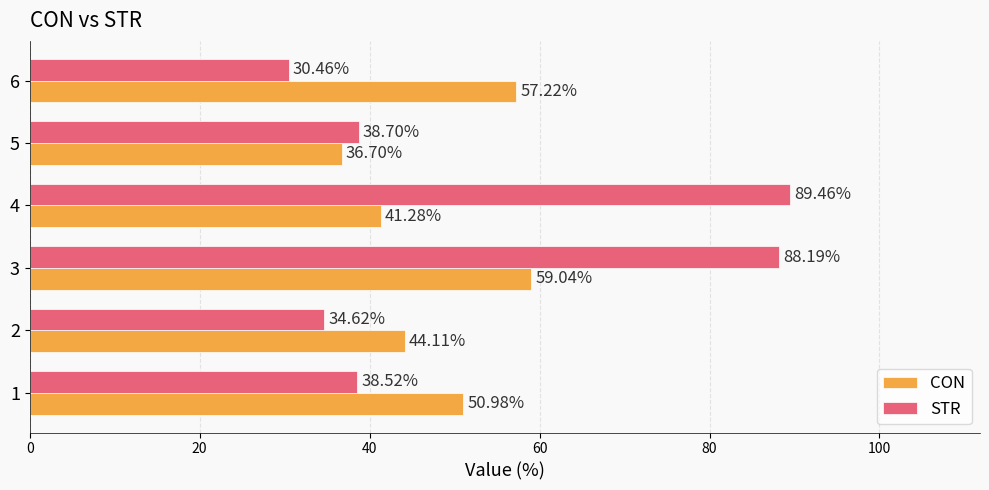

How many values in the STR series exceed 38?

4